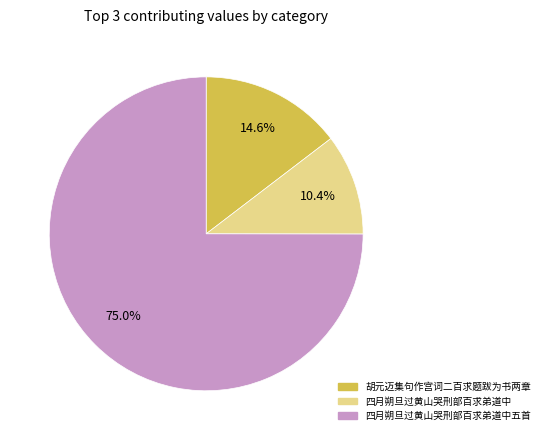

Is there a majority slice in this chart?

Yes